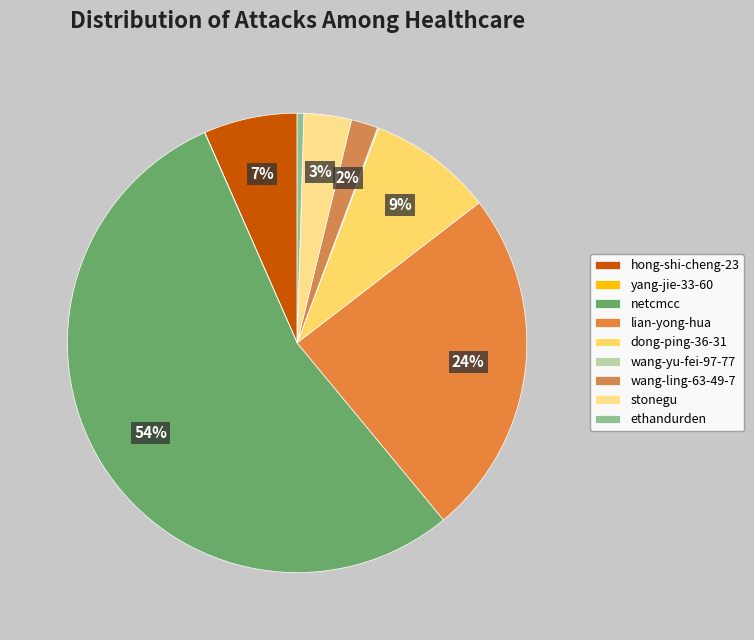

Is it true that wang-yu-fei-97-77 is 0% of the pie?

True